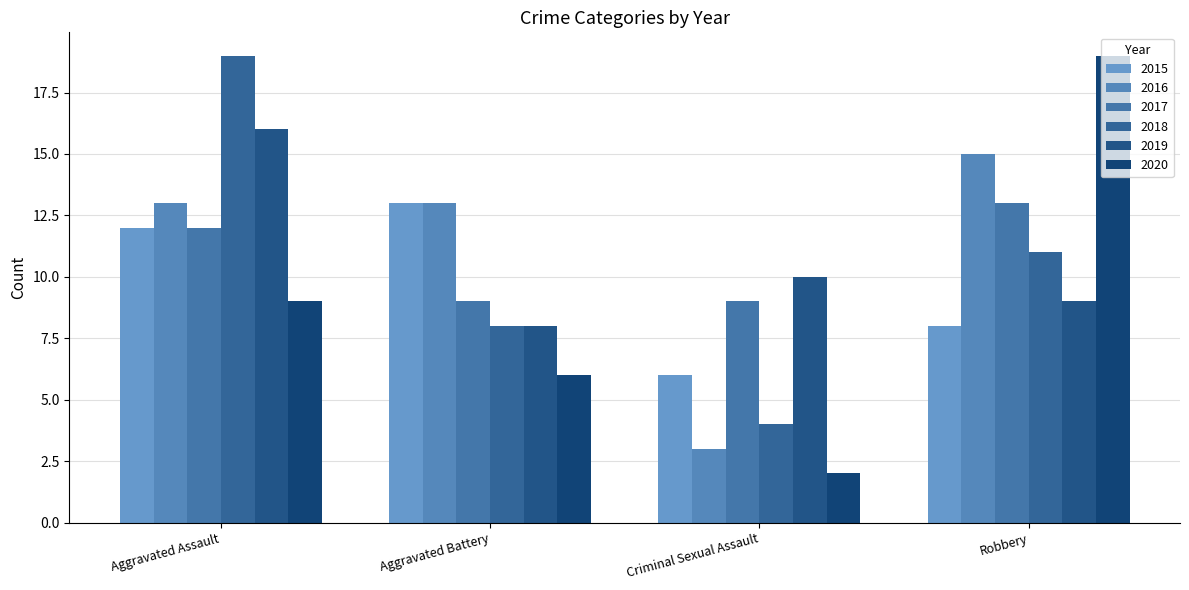

Is it true that 2019 equals 16 at Aggravated Assault?

True